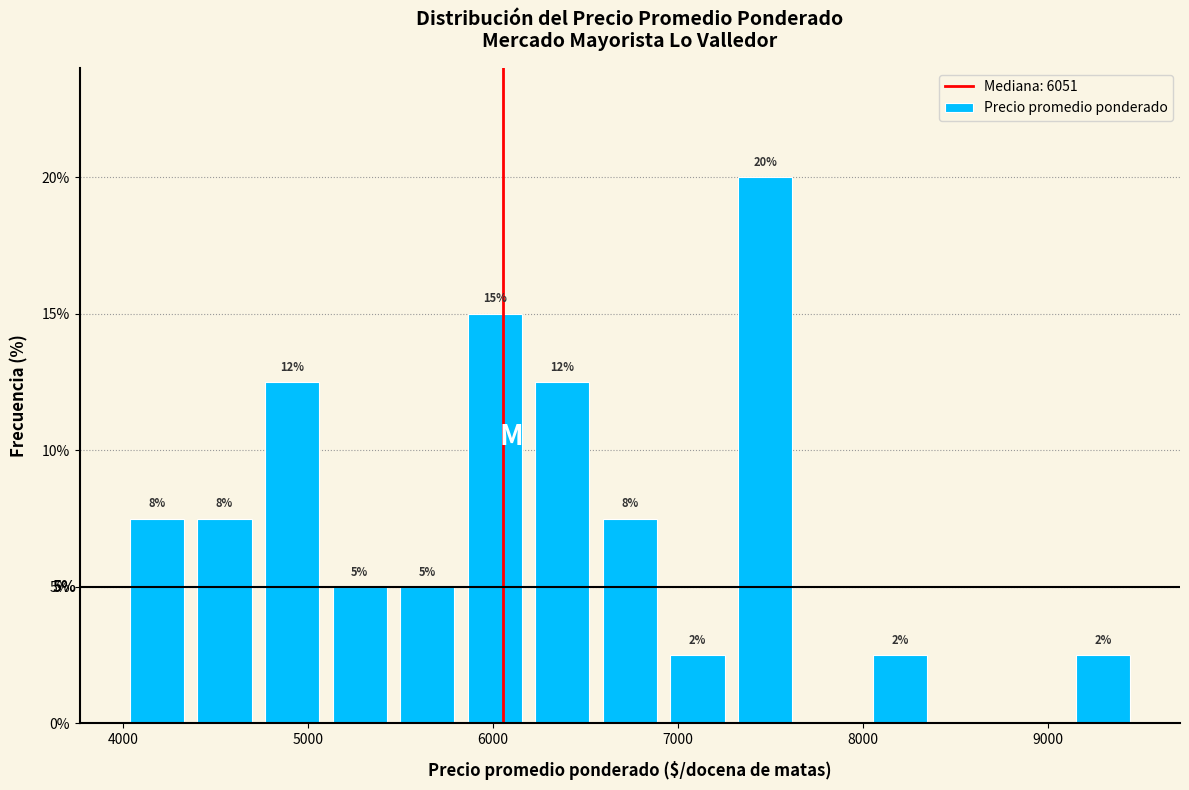

Read against the x-axis, roughly where is the centre of the tallest bar?

7500